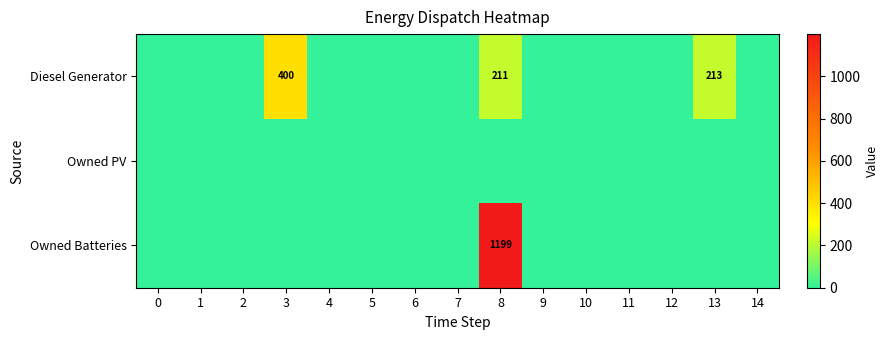

List the labels in order of Owned PV value, largest first.

0, 1, 2, 3, 4, 5, 6, 7, 8, 9, 10, 11, 12, 13, 14